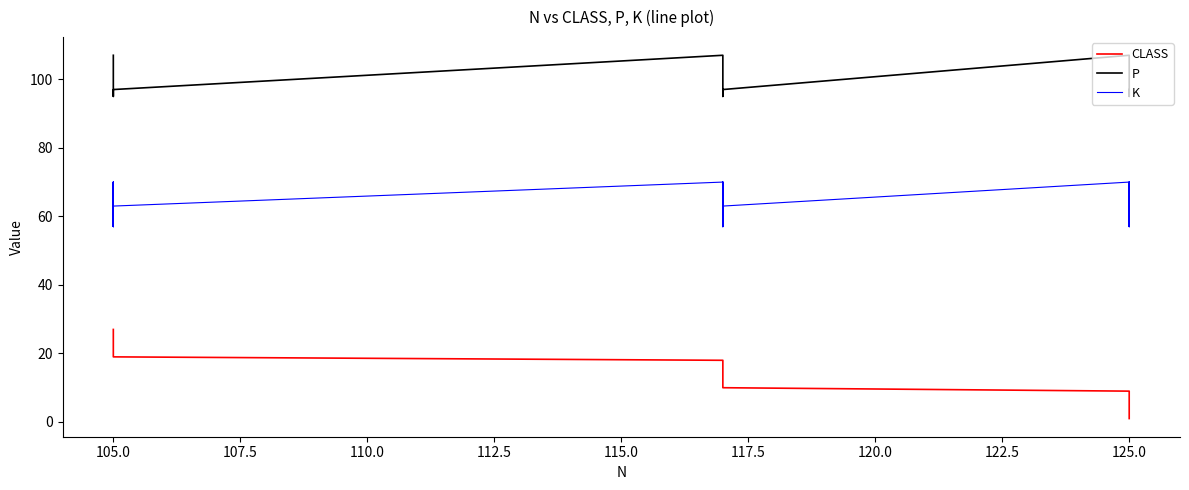

Which series has the largest range (max minus min)?

CLASS